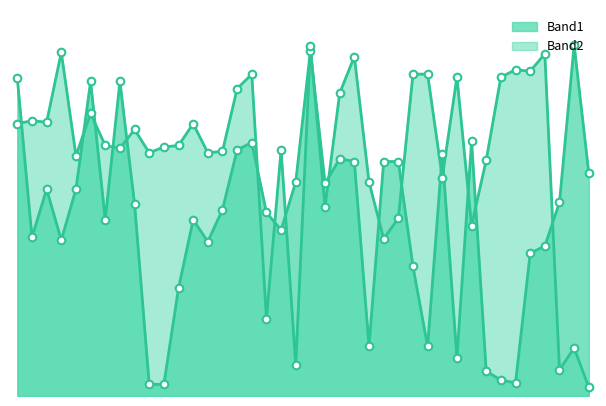

At which category is the sum across all series the highest?

20